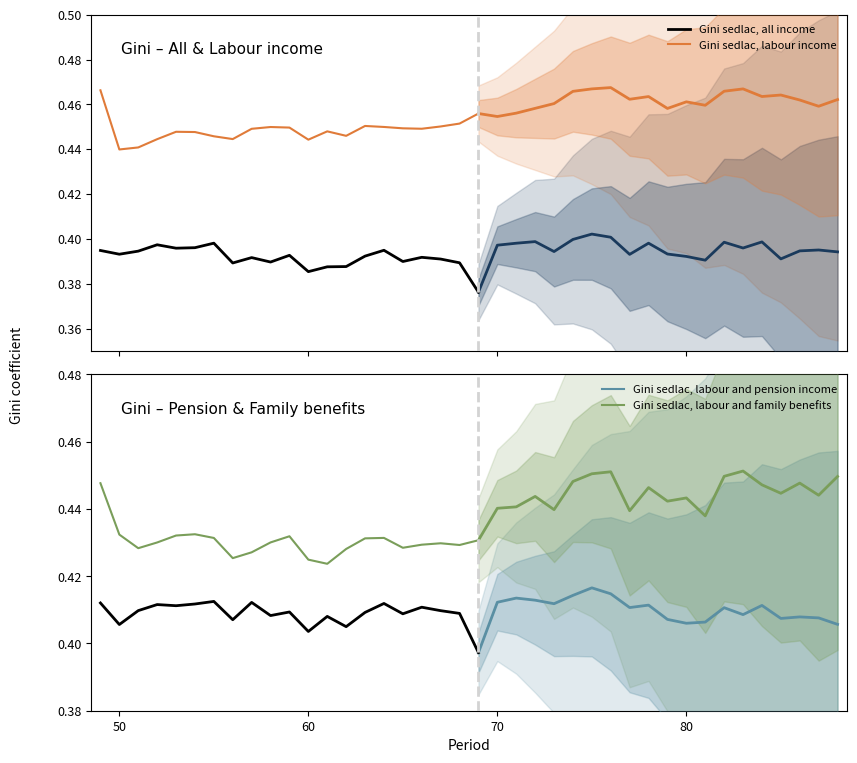

Rank the series by their average value, from lowest to highest.

Gini sedlac, all income, Gini sedlac, labour and pension income, Gini sedlac, labour and family benefits, Gini sedlac, labour income